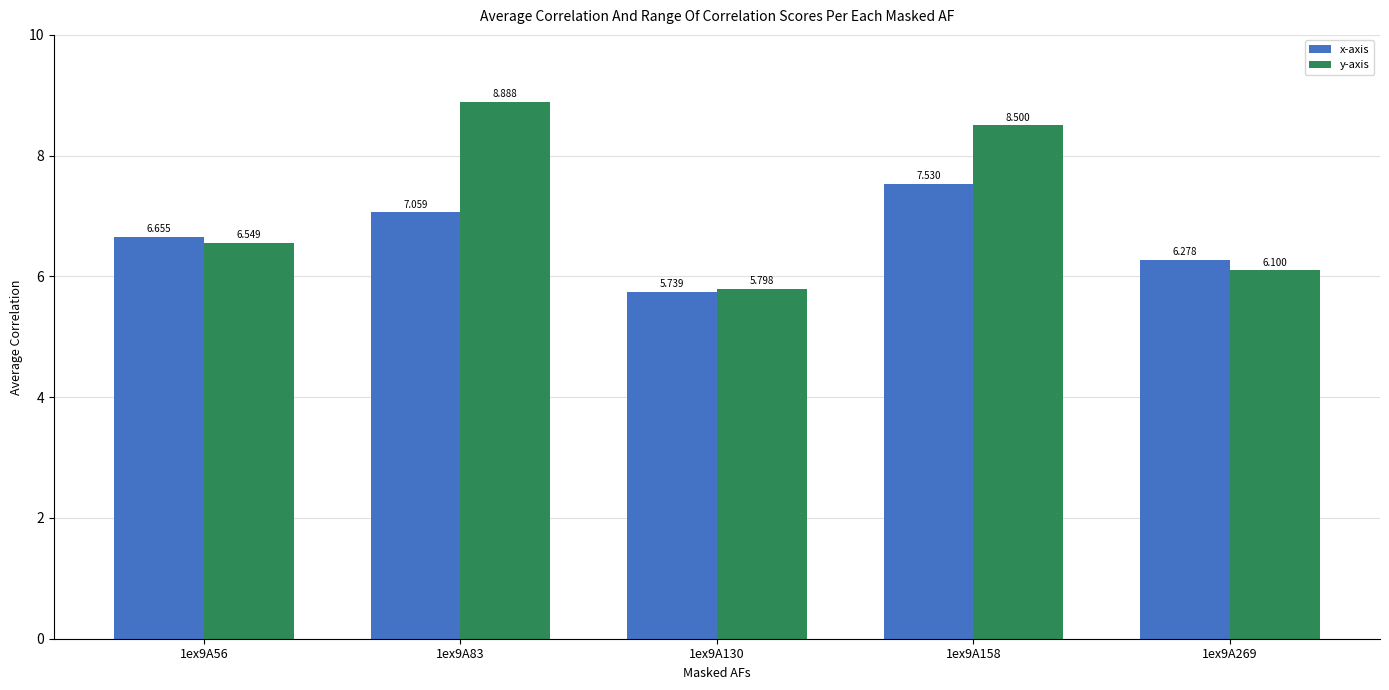

What are all the series names shown in the legend?

x-axis, y-axis